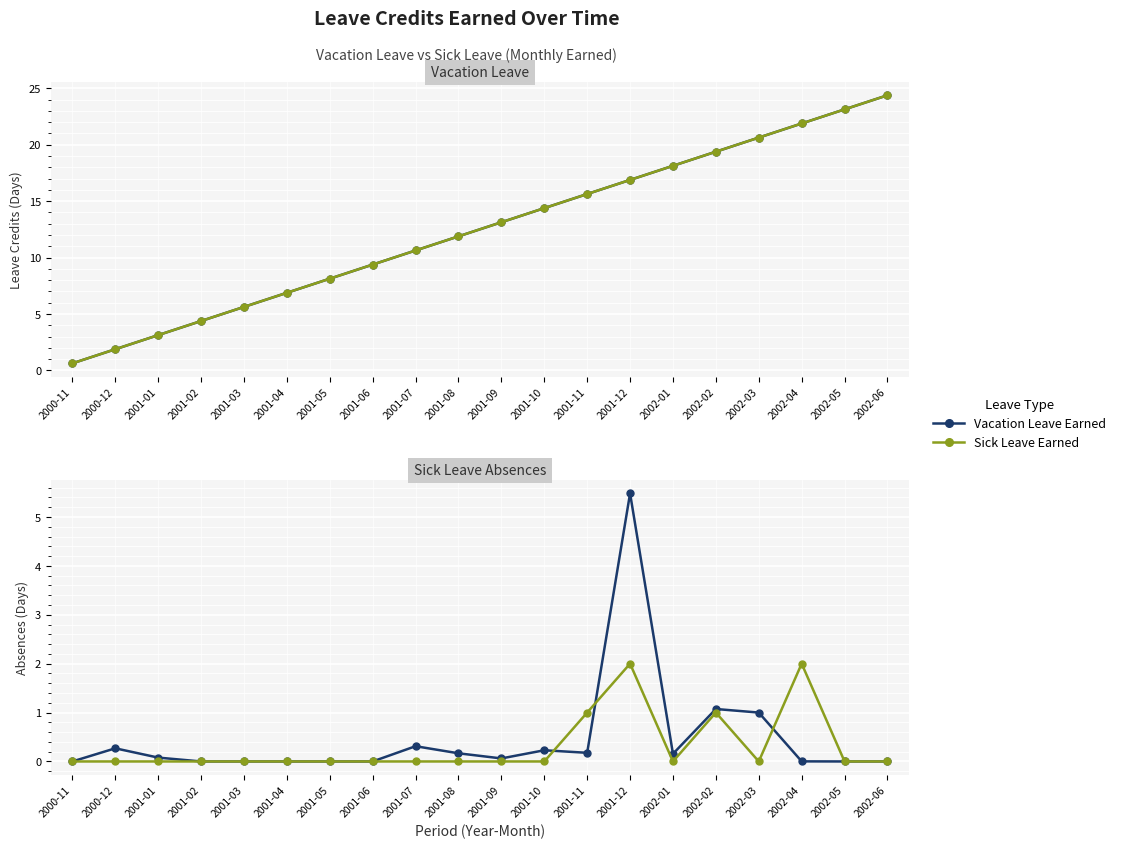

What is the label of the 19th point from the right?

2000-12